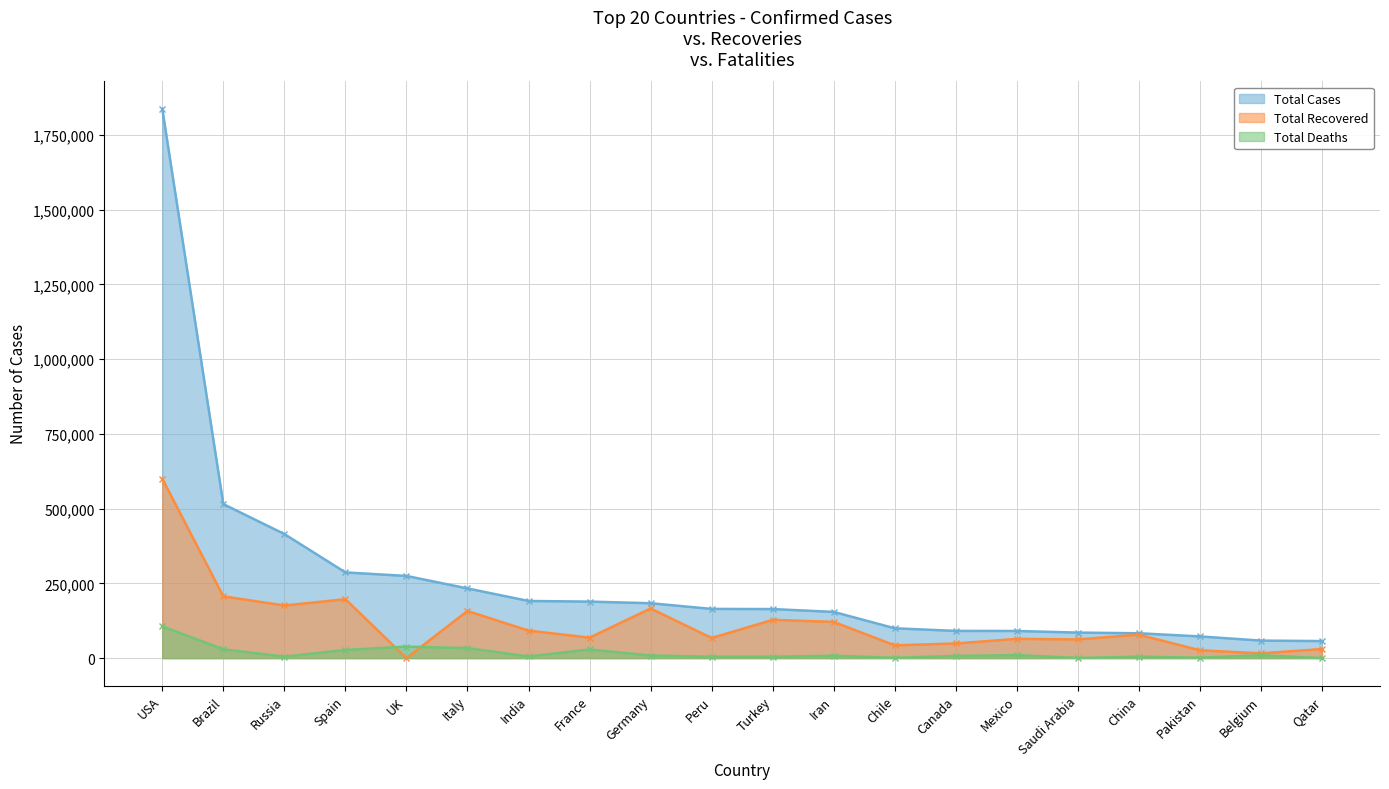

At which label is Total Cases closest to 947040?

Brazil